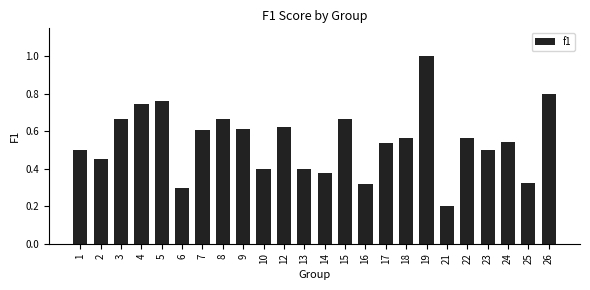

Is it true that the value at 18 is 0.3?

False